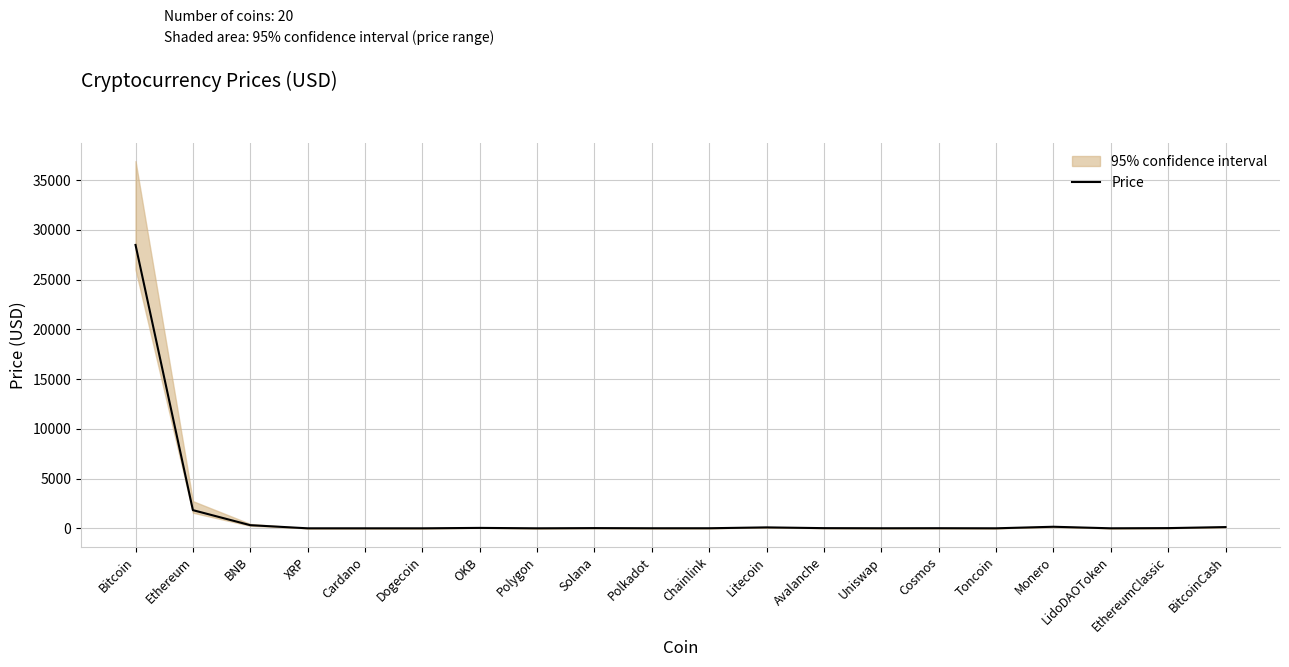

What is the maximum value shown in the chart?

28487.0